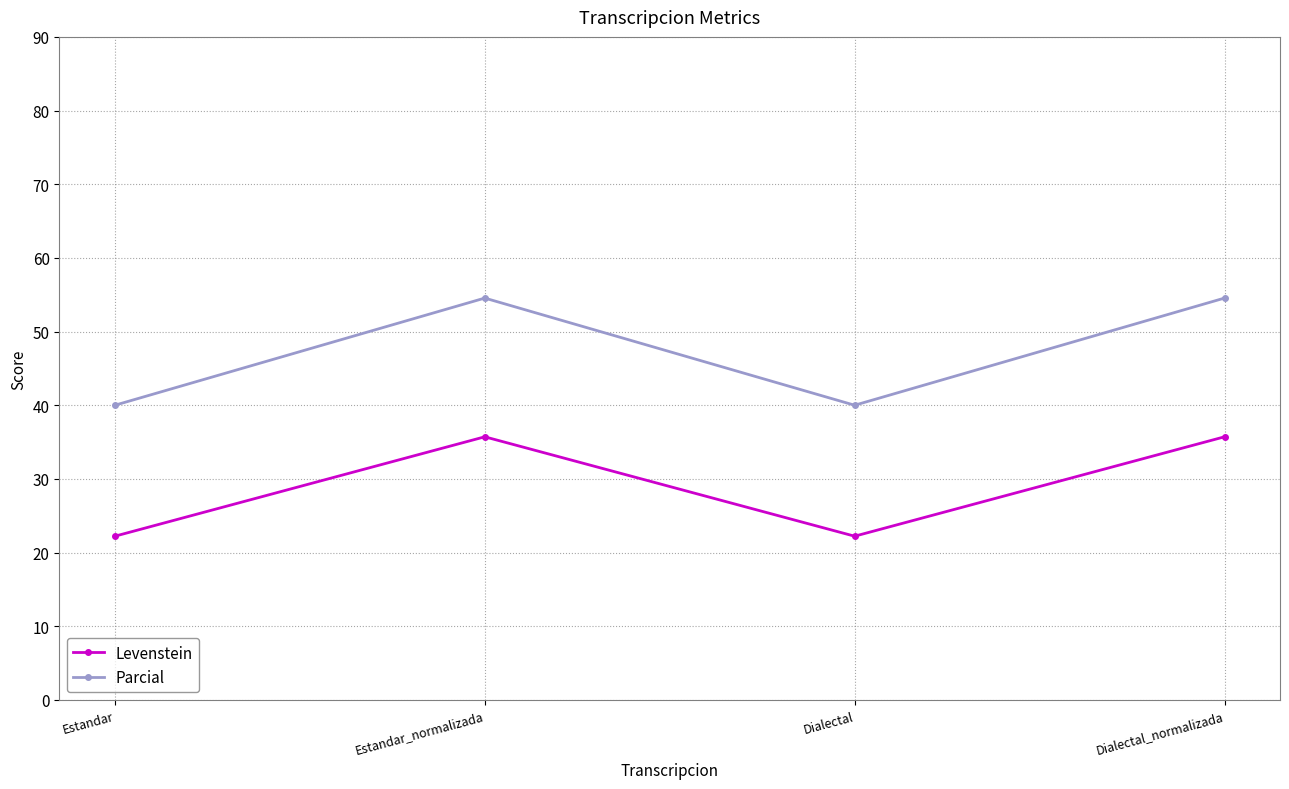

What is the smallest value displayed?

22.2